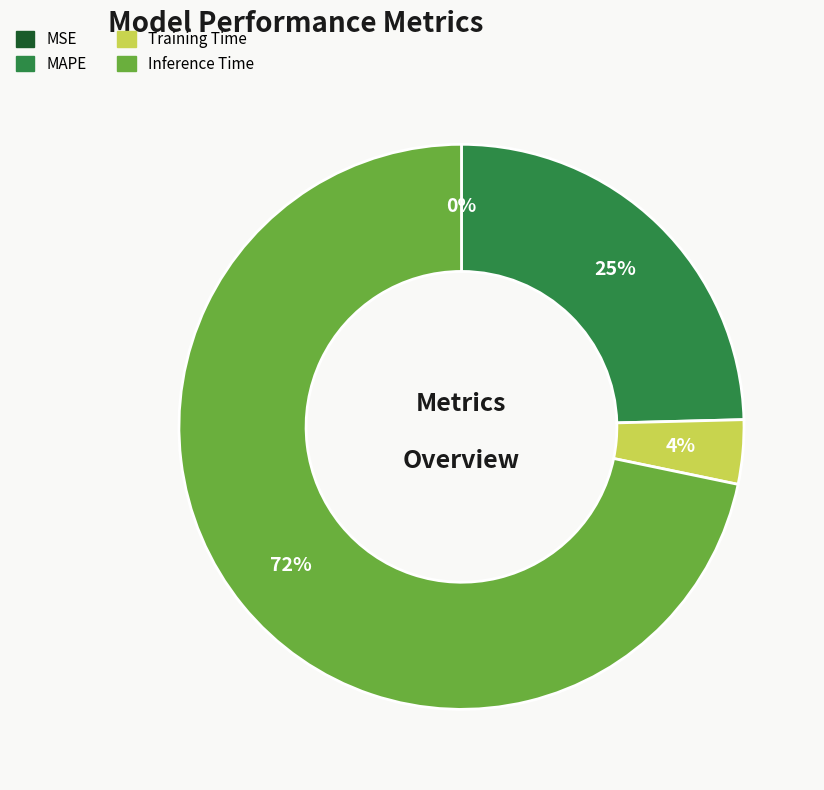

What is the largest slice in the pie chart?

Inference Time